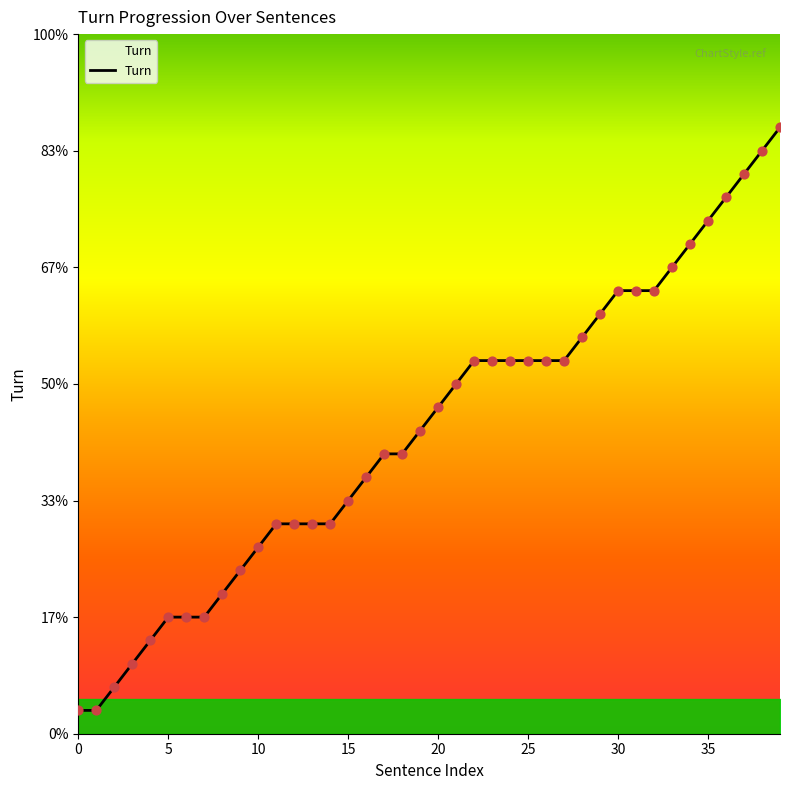

Is this an area chart (filled region under the line)?

Yes